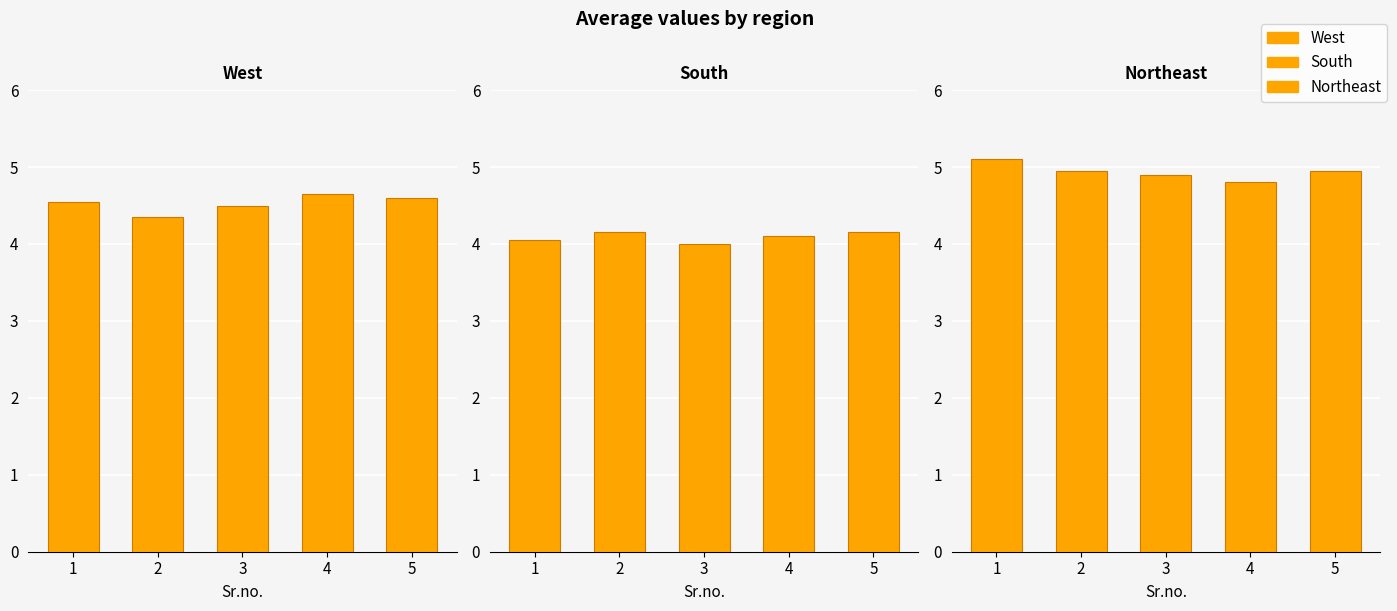

Which label corresponds to the smallest value in the chart?

3